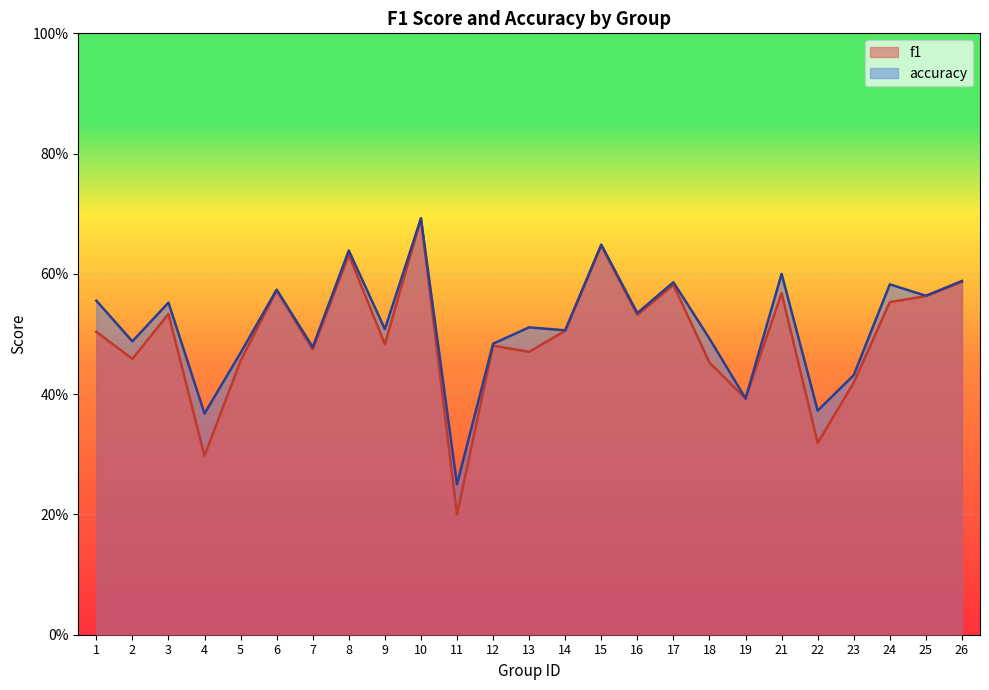

At how many categories does at least one series exceed 0?

25